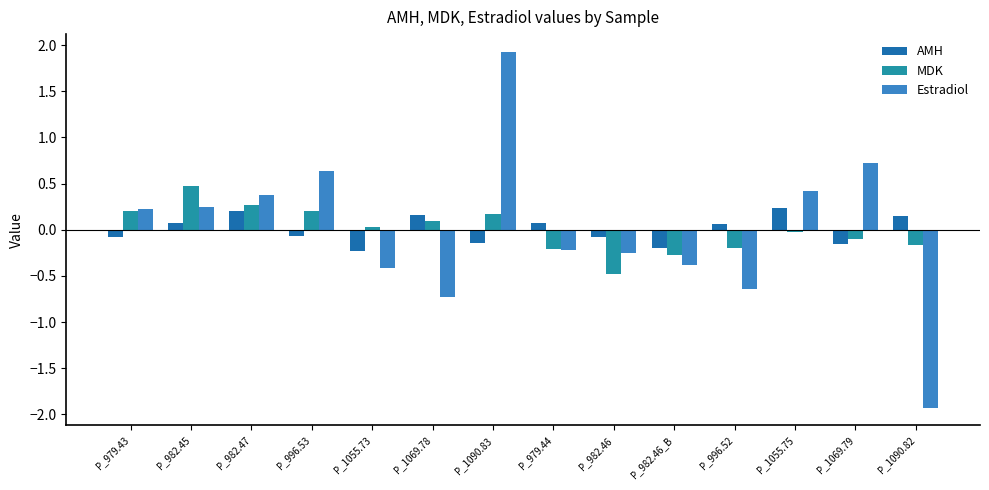

How many AMH values are between 0 and 1?

7